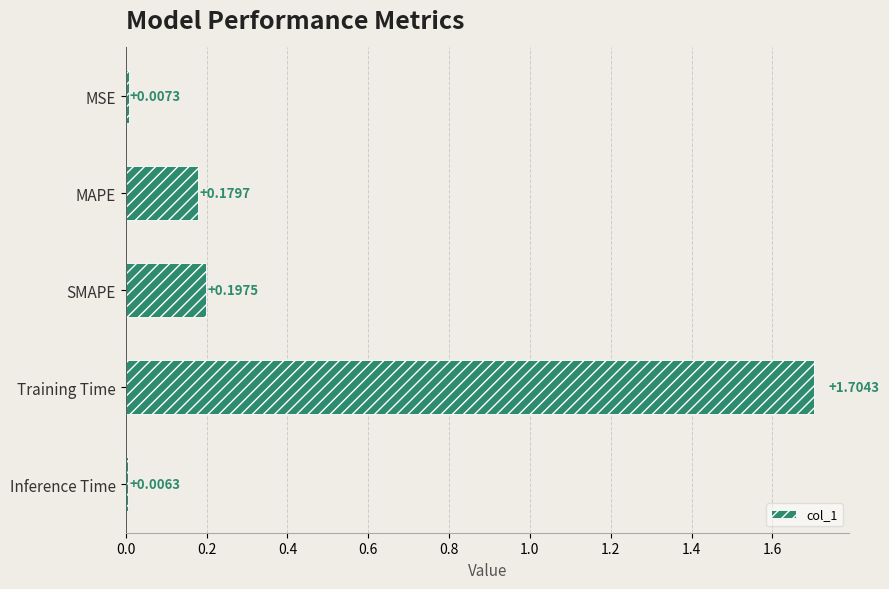

What is the change in value from MAPE to Training Time?

+1.5